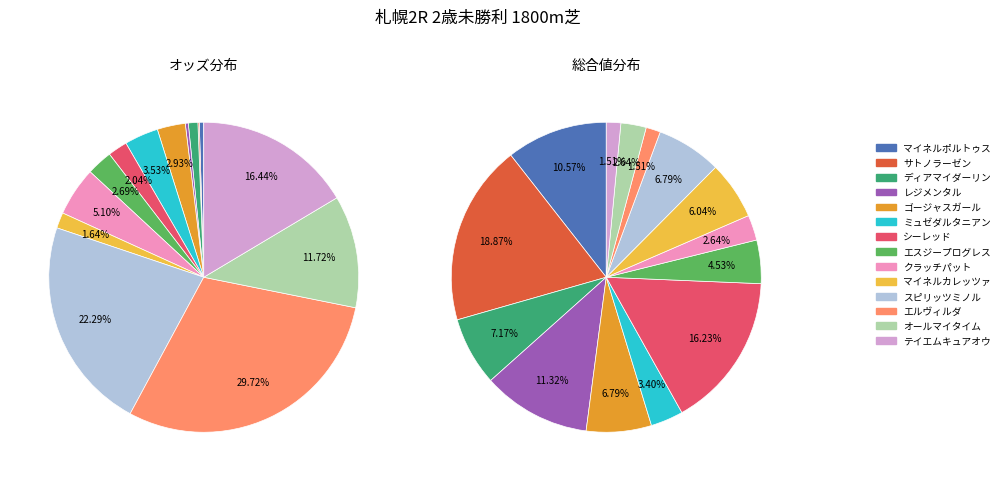

True or false: ミュゼダルタニアン accounts for 1% of the total.

False